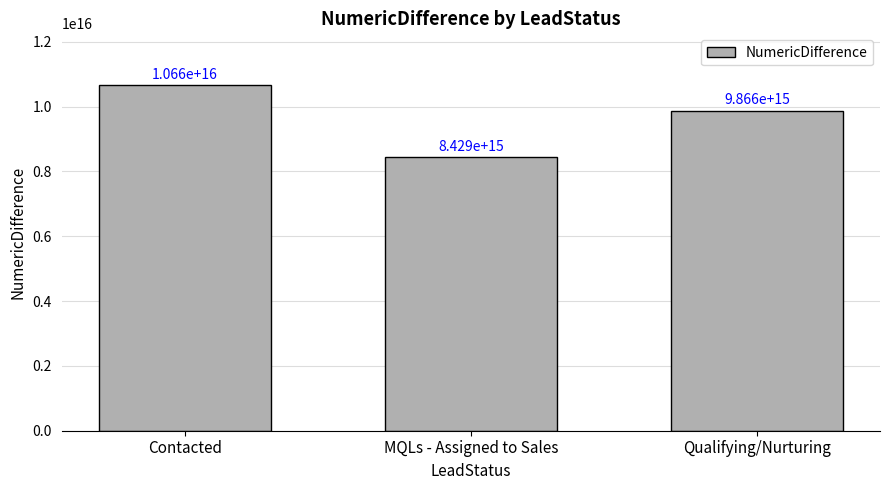

Is it true that the value at MQLs - Assigned to Sales is 8429400000000000?

True